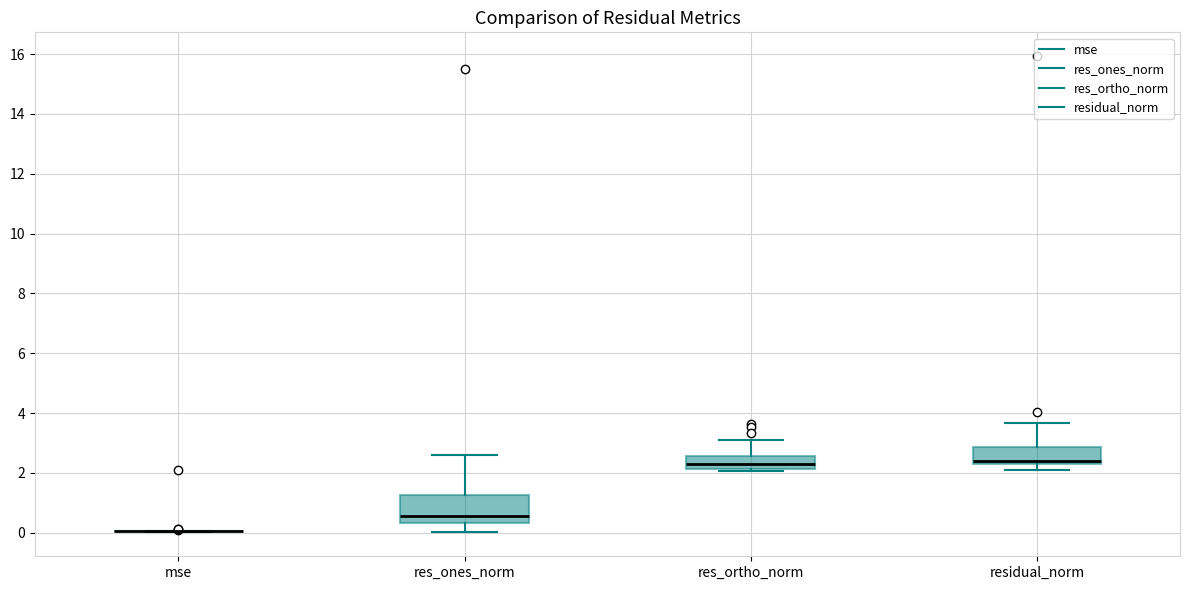

Reading left to right, transcribe this box plot: for each box, give where its median line is, the range the box spans, and where its two whiskers end, as read against the y-axis. The values are not printed on the chart, so give them approximately, as read against the axis.

mse: box collapsed to a line at 0.0, whiskers 0.0 to 0.0
res_ones_norm: median 0.6, box 0.4 to 1.2, whiskers 0.0 to 2.6
res_ortho_norm: median 2.4, box 2.2 to 2.6, whiskers 2.0 to 3.2
residual_norm: median 2.4, box 2.2 to 2.8, whiskers 2.0 to 3.6